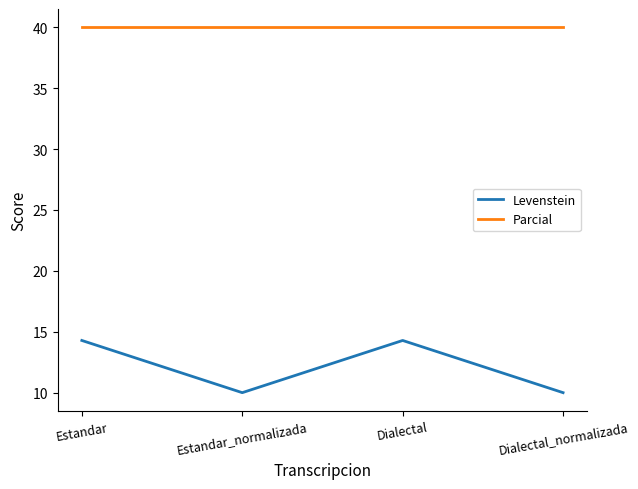

What is the minimum value shown in the chart?

10.0